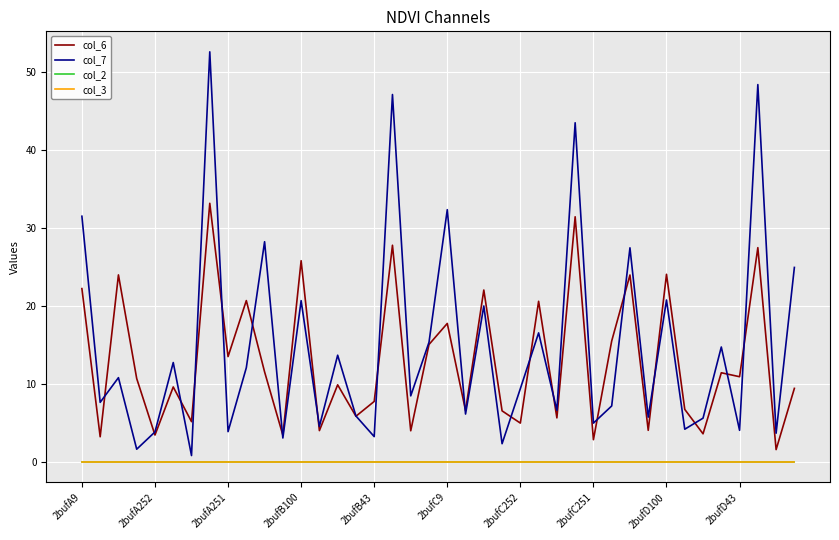

Does the chart have visible grid lines?

Yes